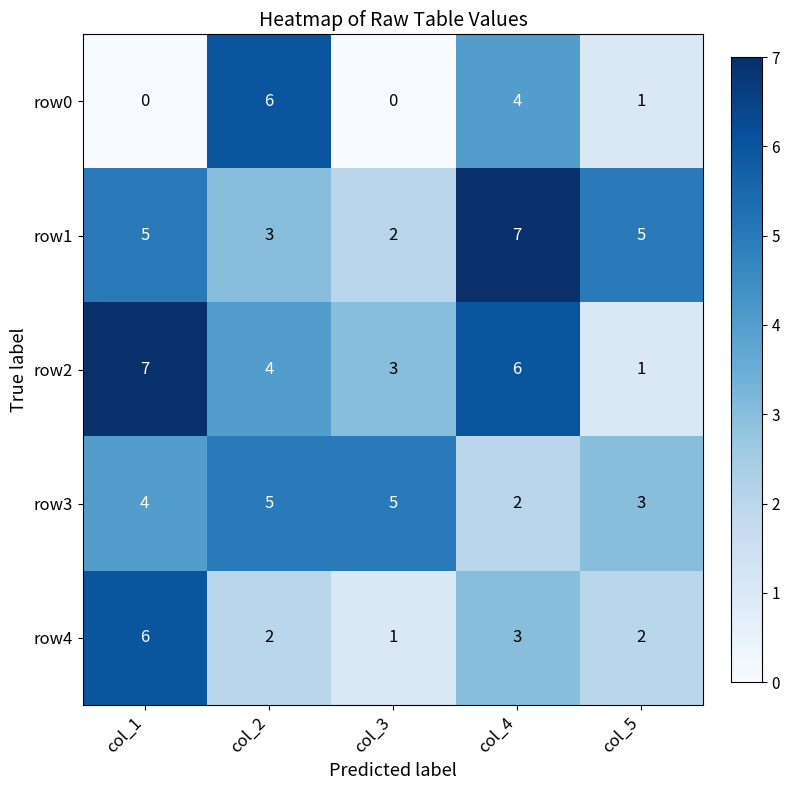

Where is row0 nearest to the value 3?

col_4